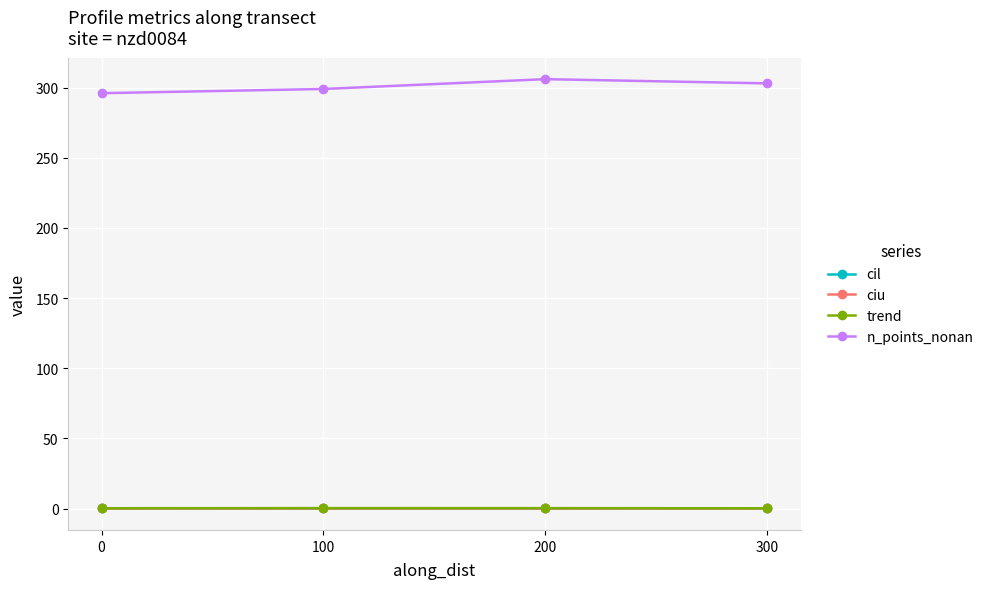

What is the sum of the cil values at 200 and 300?

0.1